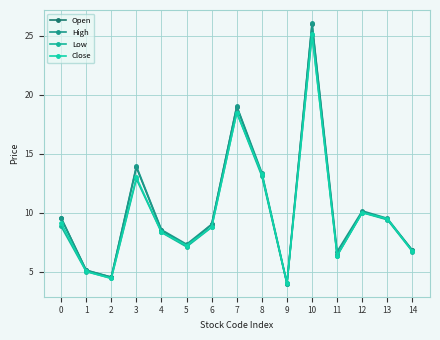

What is the value of the Close point at the 11th from the left?

25.2